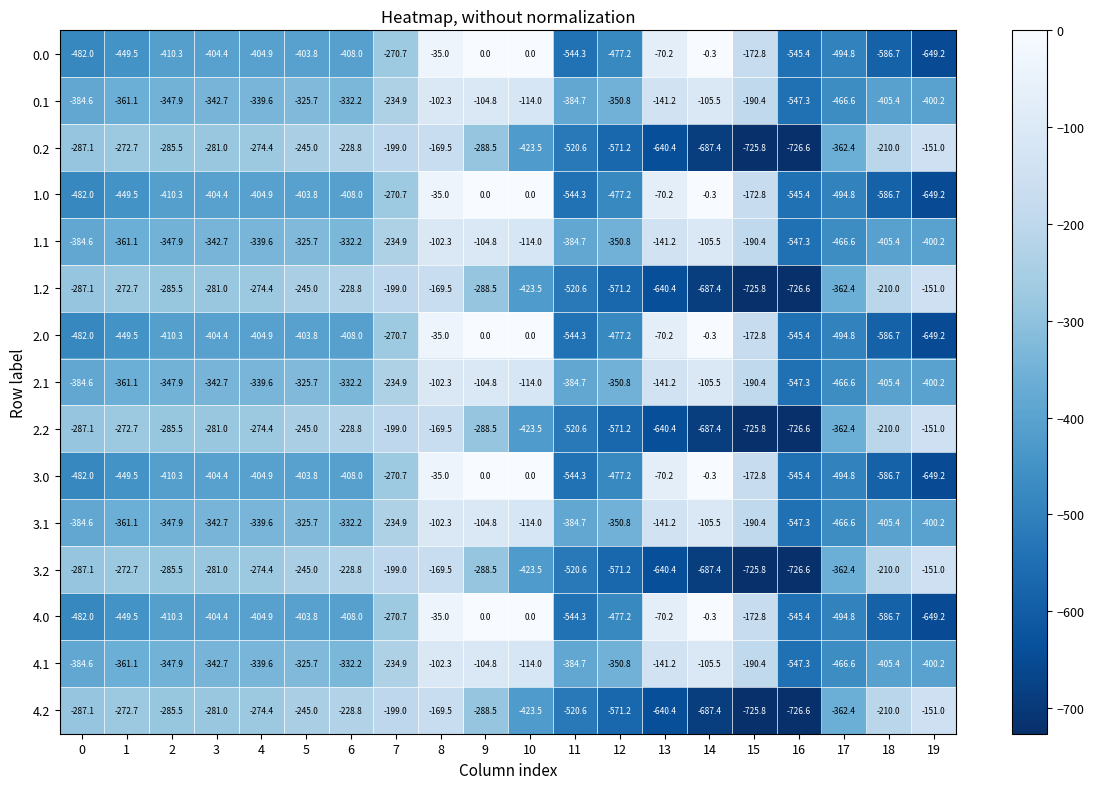

At which label is 1.2 closest to -438?

10